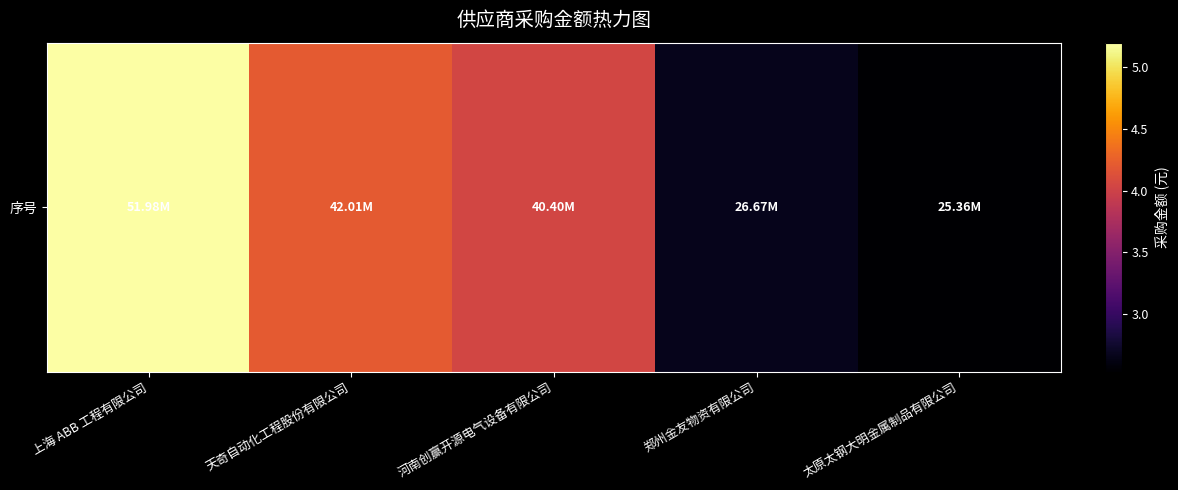

What is the change in value from 郑州金友物资有限公司 to 太原太钢大明金属制品有限公司?

-1311174.4